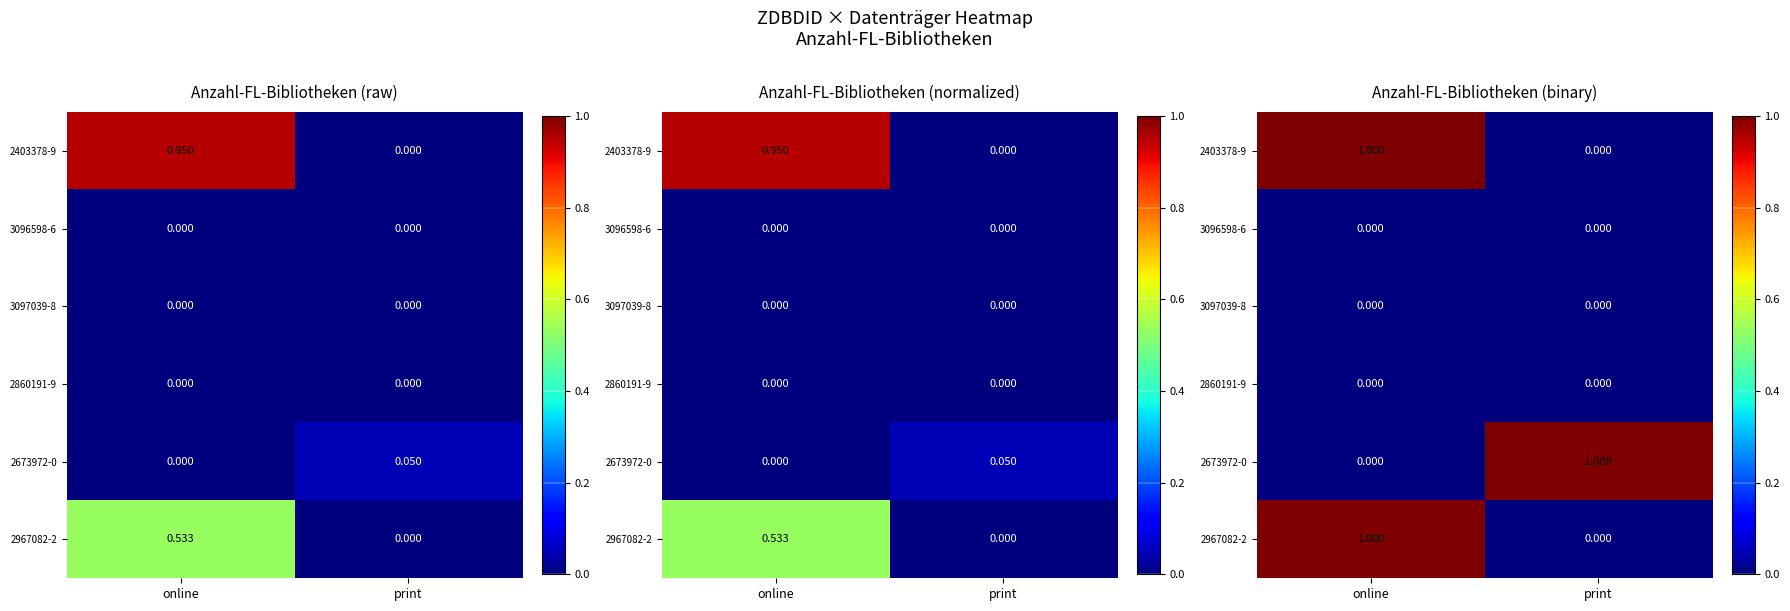

Is the value of 2403378-9 at print greater than the value of 3096598-6 at print?

No